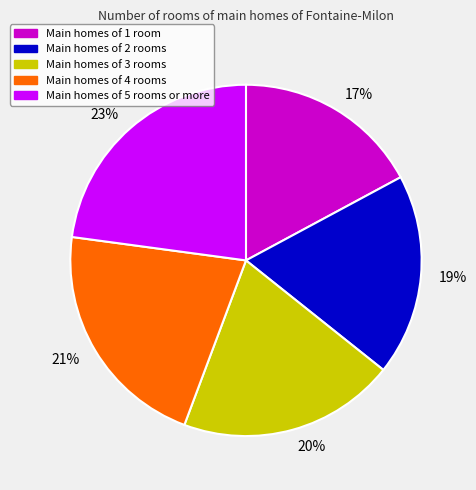

Is there any slice that represents more than half of the pie?

No